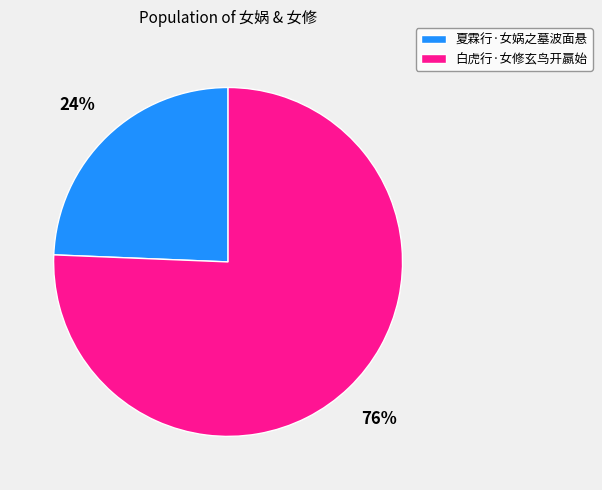

Approximately how many times larger is the value at 夏霖行·女娲之墓波面悬 compared to 白虎行·女修玄鸟开嬴始?

0.3